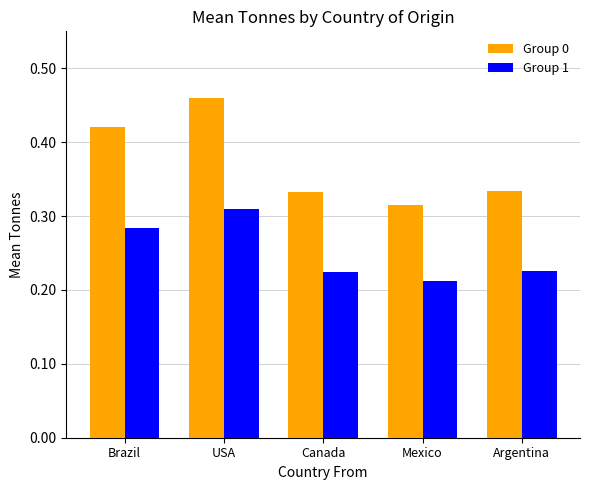

At how many categories does at least one series exceed 0?

5